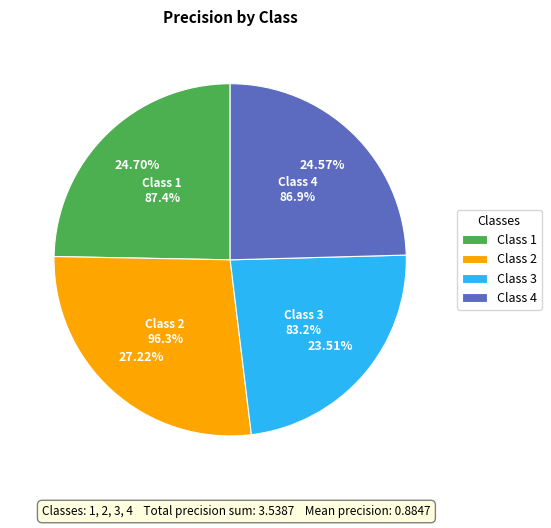

How many segments does this pie chart have?

4